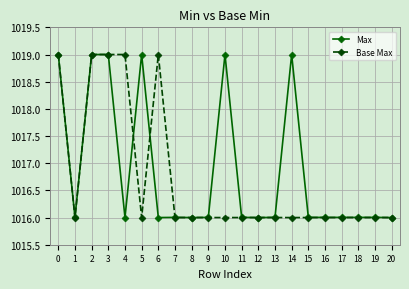

Reading left to right, extract all data points from this chart.

Max: 1019.0	1016.0	1019.0	1019.0	1016.0	1019.0	1016.0	1016.0	1016.0	1016.0	1019.0	1016.0	1016.0	1016.0	1019.0	1016.0	1016.0	1016.0	1016.0	1016.0	1016.0
Base Max: 1019.0	1016.0	1019.0	1019.0	1019.0	1016.0	1019.0	1016.0	1016.0	1016.0	1016.0	1016.0	1016.0	1016.0	1016.0	1016.0	1016.0	1016.0	1016.0	1016.0	1016.0